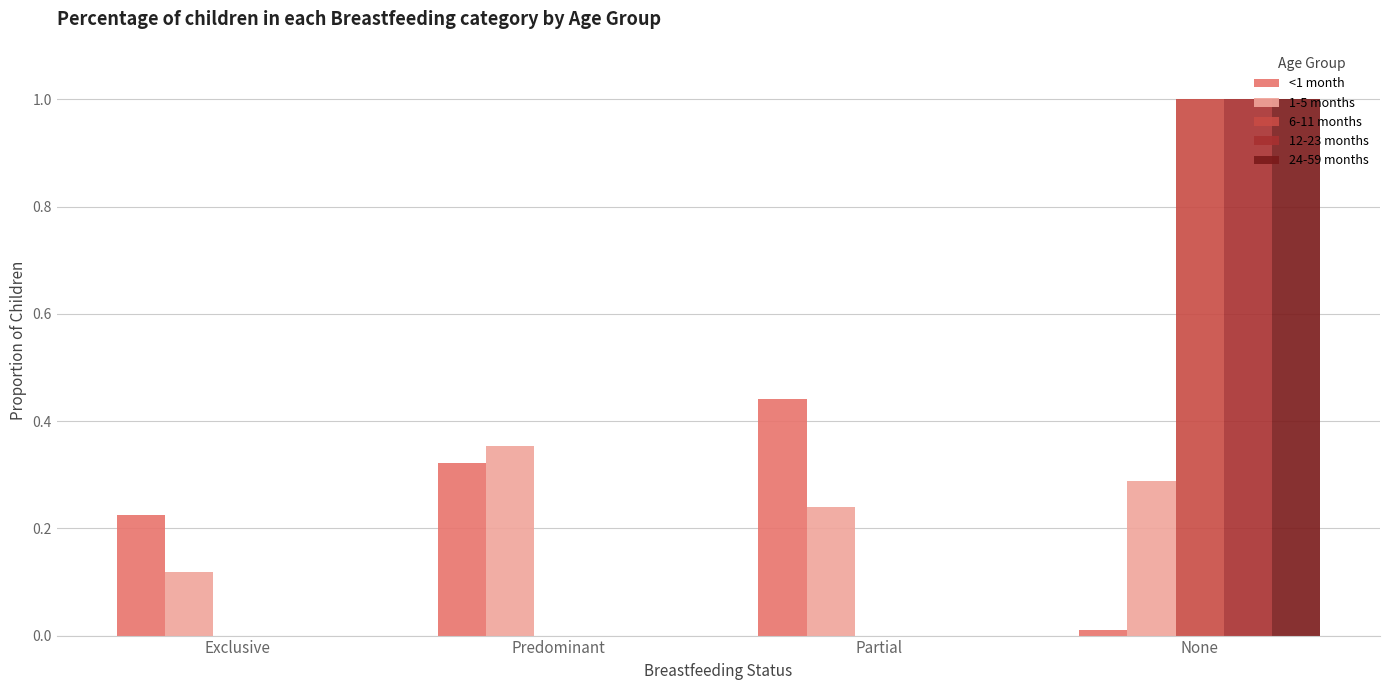

True or false: 6-11 months has a value of 1.0 at None.

True